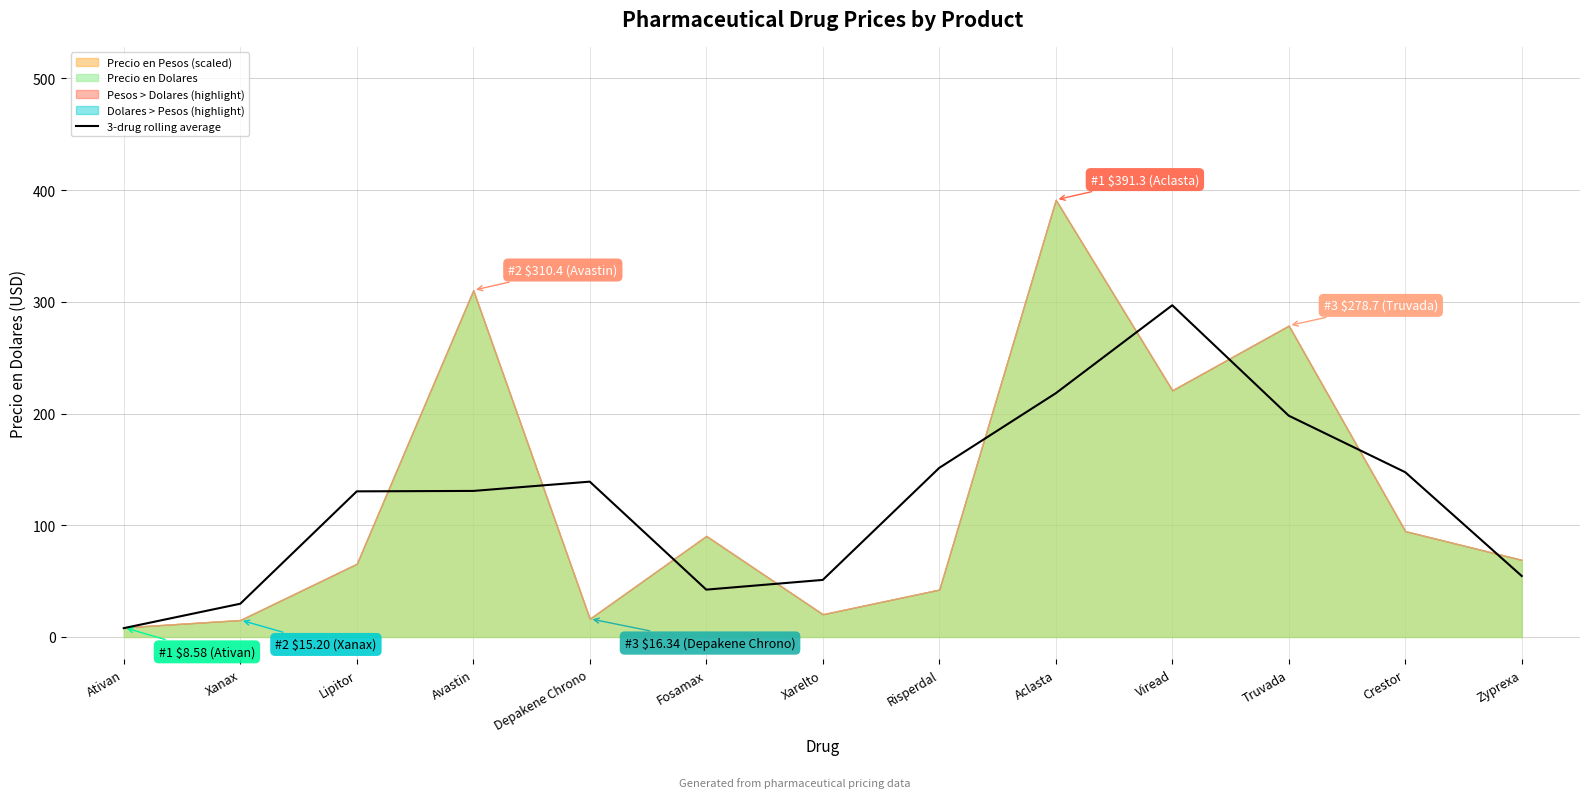

How many interior local peaks (higher than both neighbors) does the data have?

2